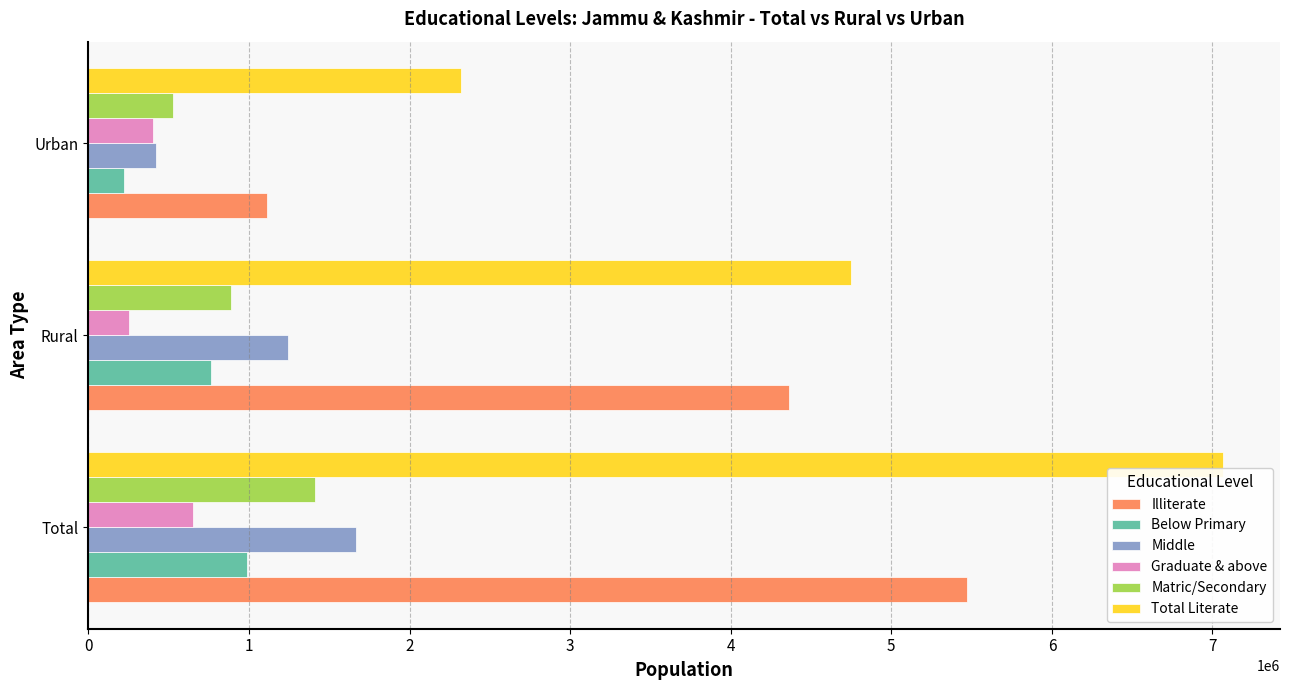

What is the greatest value displayed?

7067233